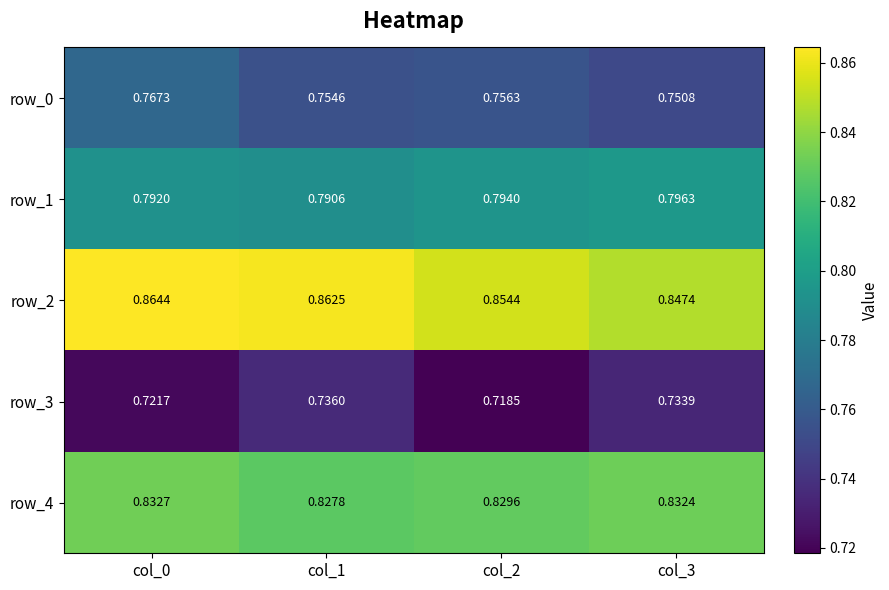

Is the value of row_1 at col_0 greater than the value of row_3 at col_3?

Yes